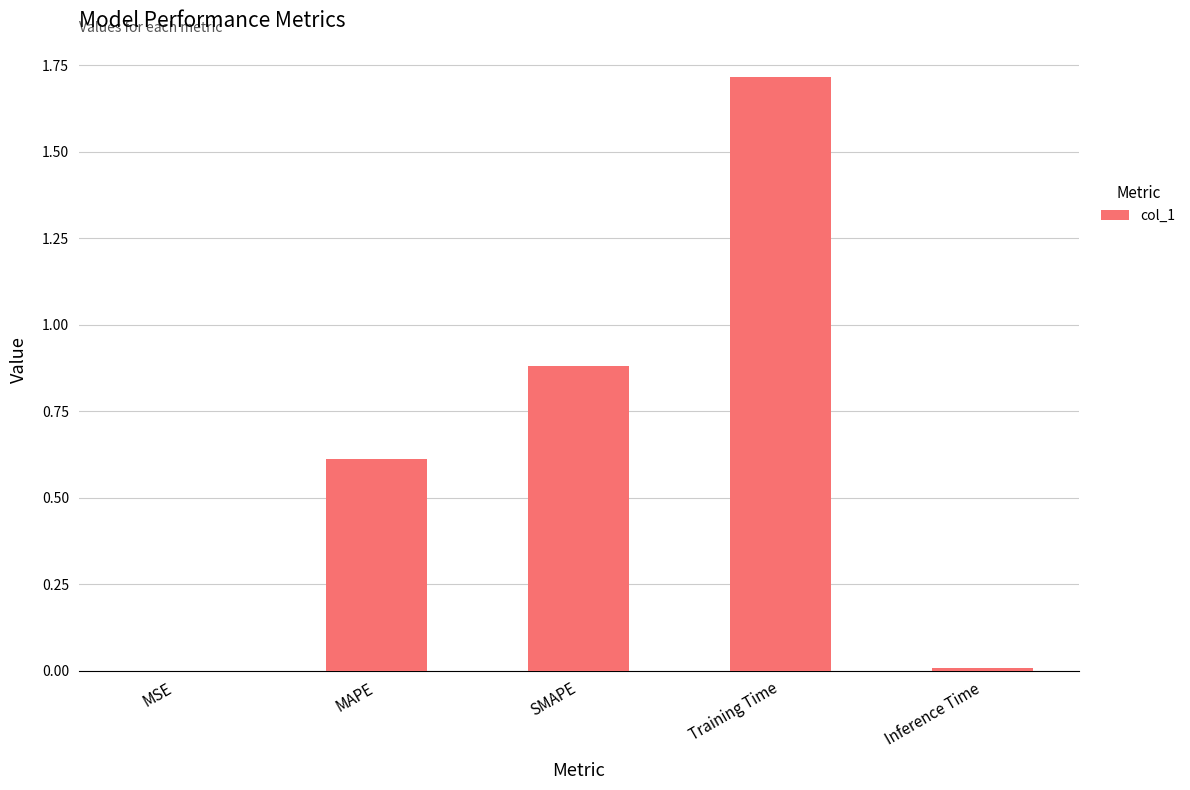

Which category has the highest value across all series?

Training Time